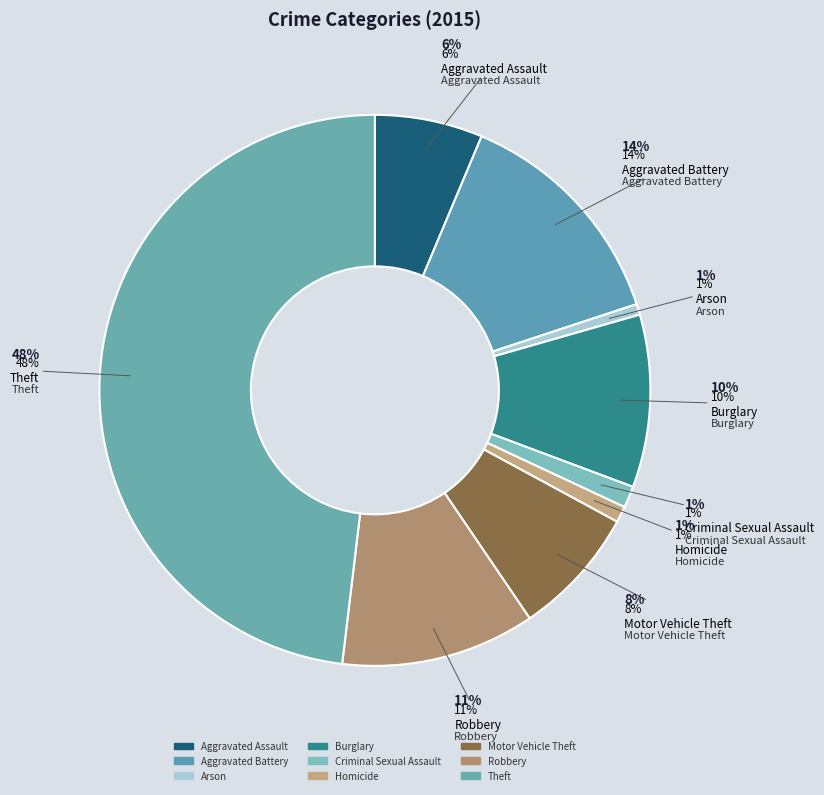

To the nearest percent, what is the difference between the Aggravated Assault and Homicide slice percentages?

5%